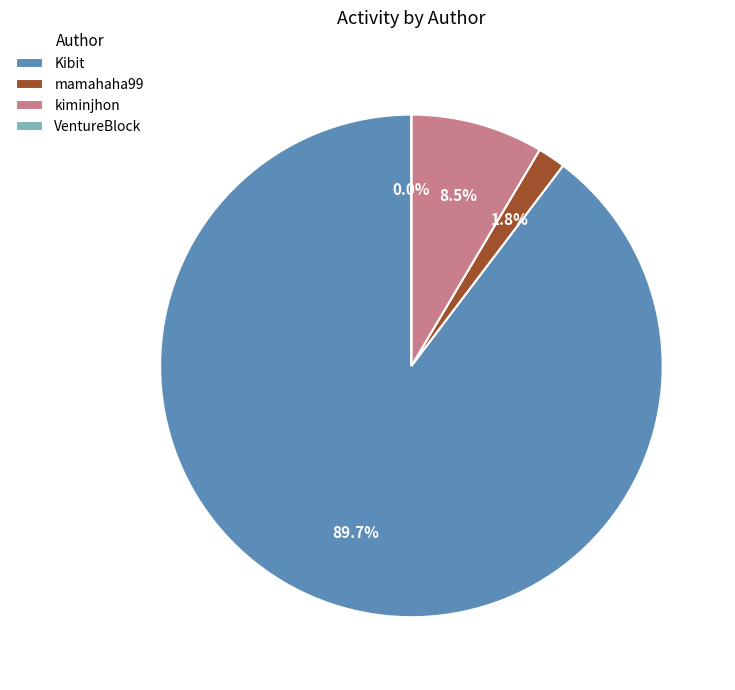

Which has a higher value, Kibit(10) or mamahaha99?

Kibit(10)